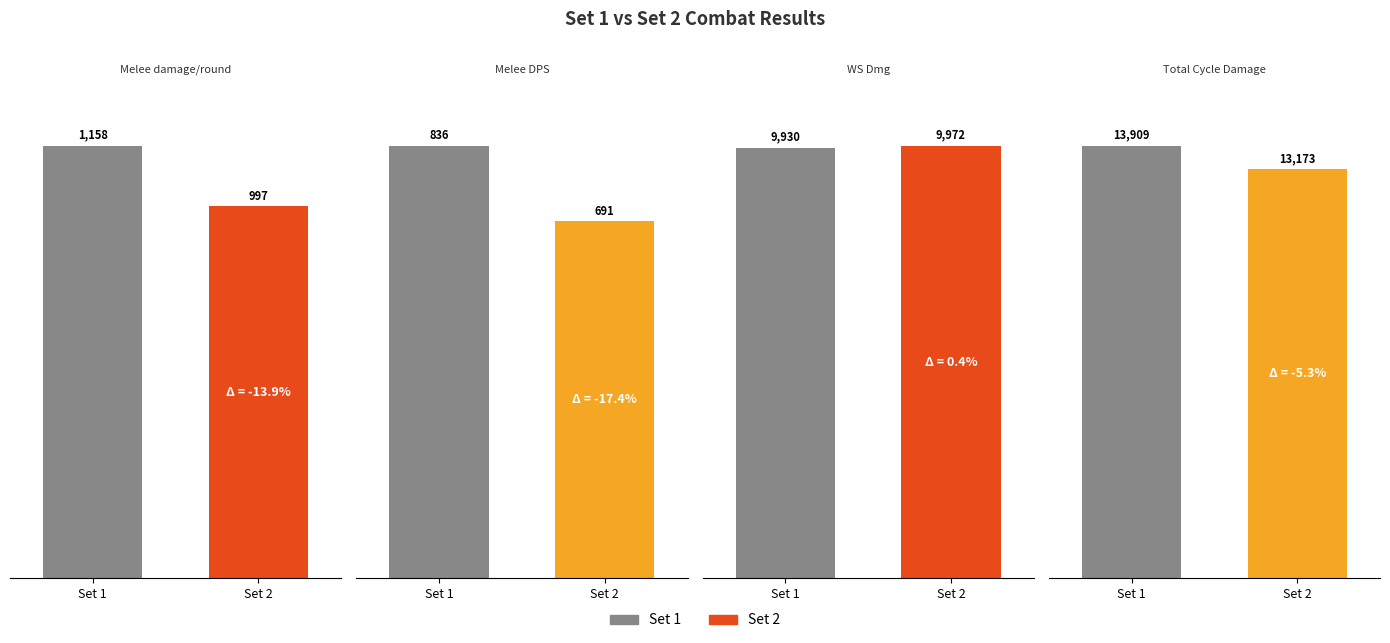

List the series in order of their overall mean, highest first.

Set 1, Set 2